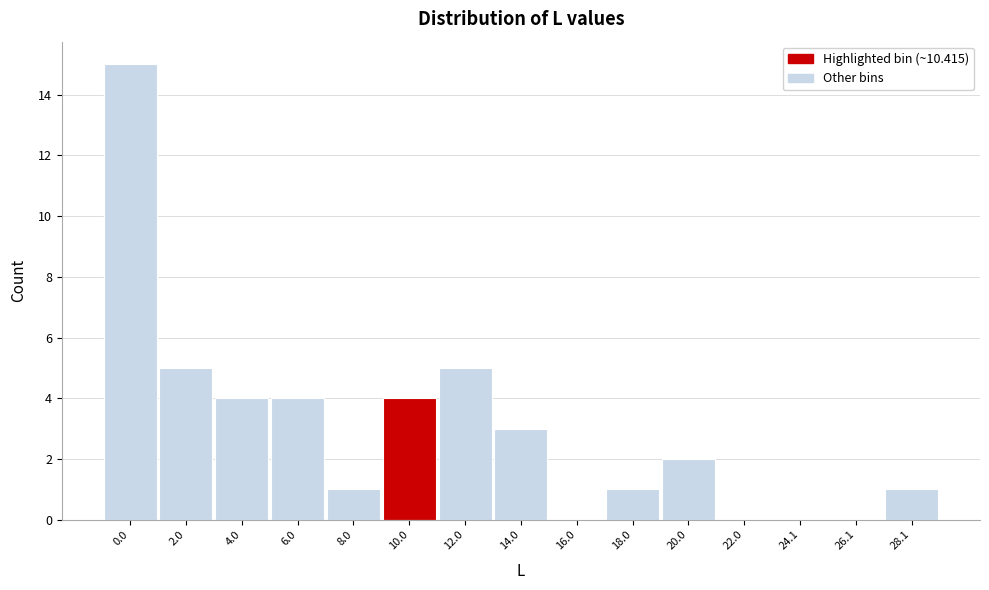

Reading left to right, list all the values displayed in this chart.

0.0=15	2.0=5	4.0=4	6.0=4	8.0=1	10.0=4	12.0=5	14.0=3	16.0=0	18.0=1	20.0=2	22.0=0	24.1=0	26.1=0	28.1=1